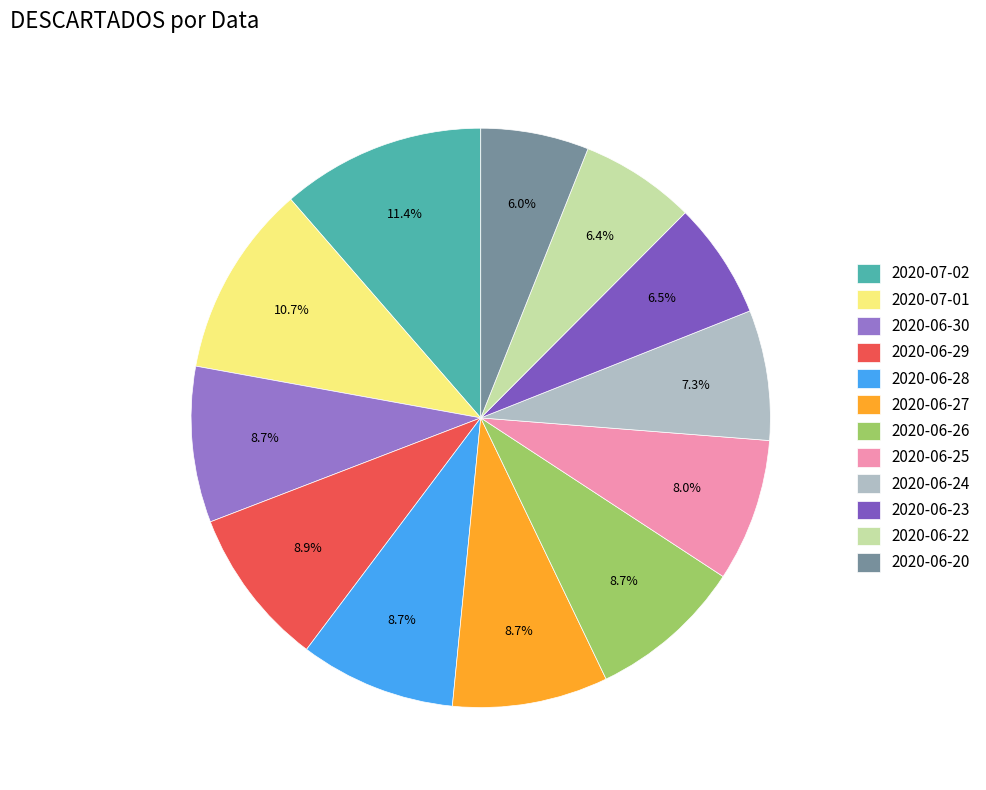

Approximately how many times larger is the value at 2020-06-27 compared to 2020-06-24?

1.2